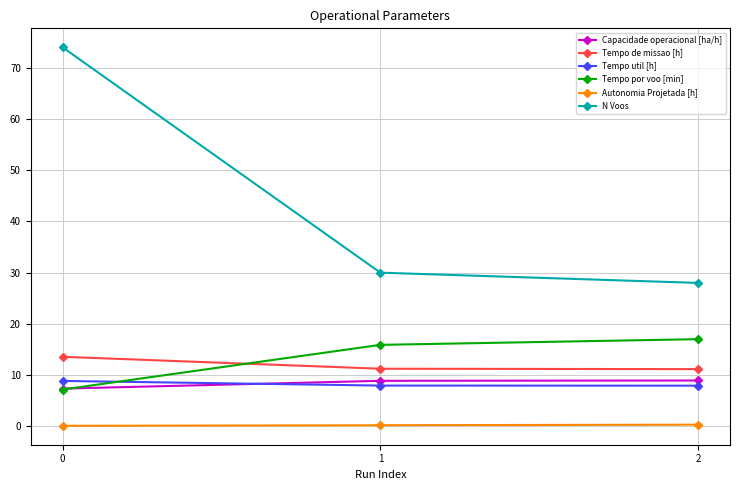

What is the value of the Capacidade operacional [ha/h] point at the 3rd from the left?

9.0